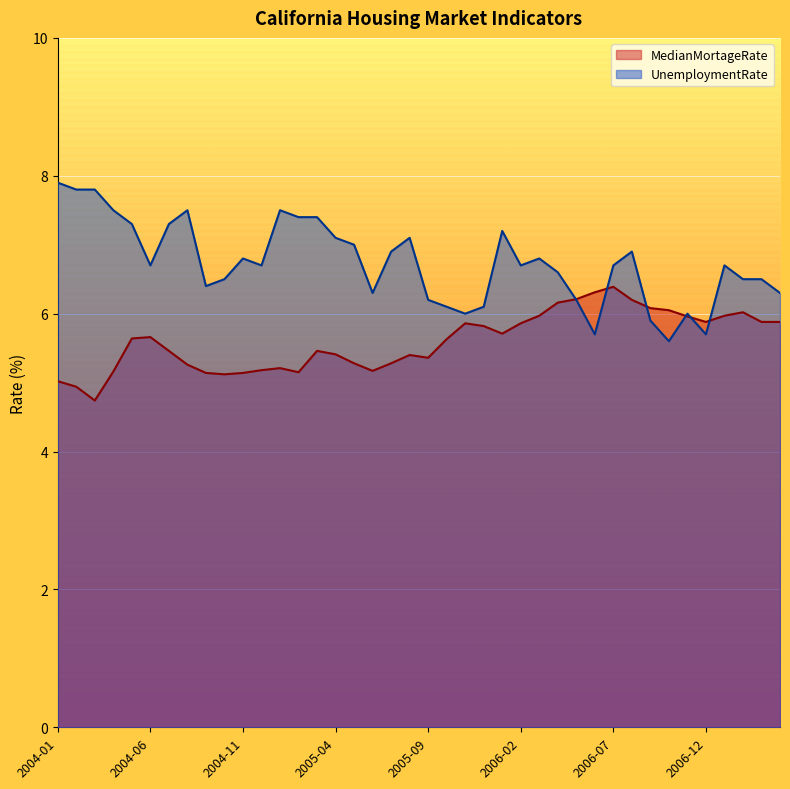

Which series has the widest spread of values?

UnemploymentRate